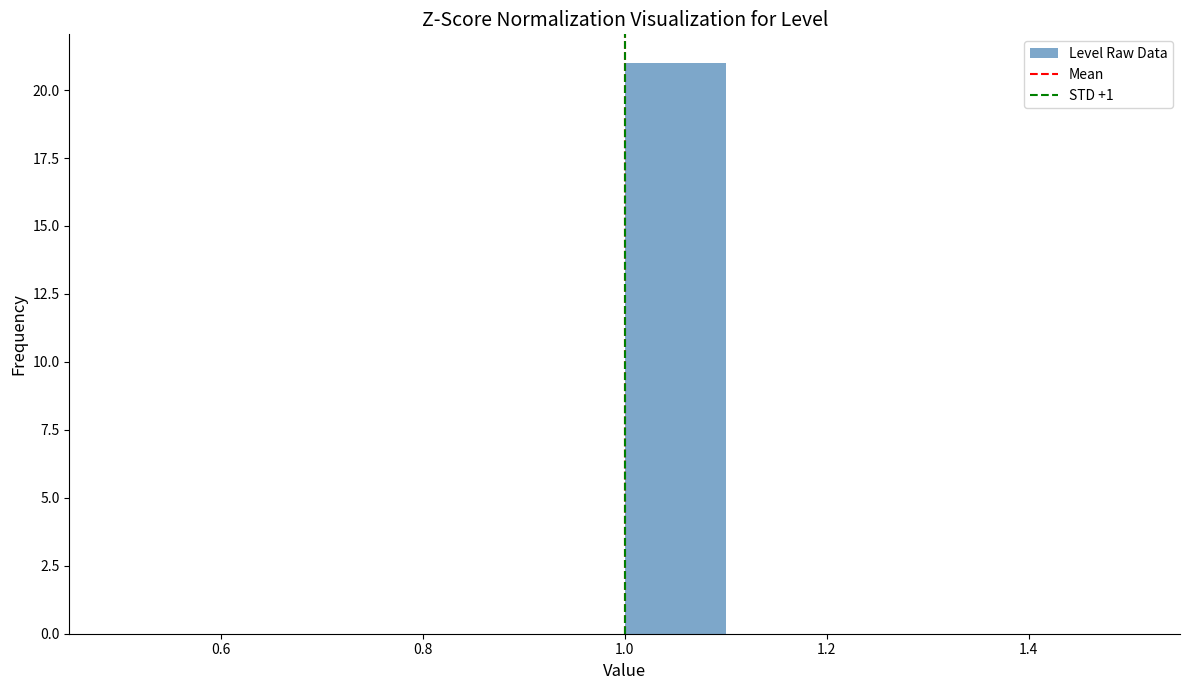

Reading left to right, transcribe this chart: for each bar, give the range it covers on the x-axis and its height. The values are not printed on the chart, so give them approximately, as read against the axis.

0.5 to 0.6: 0
0.6 to 0.7: 0
0.7 to 0.8: 0
0.8 to 0.9: 0
0.9 to 1.0: 0
1.0 to 1.1: 21
1.1 to 1.2: 0
1.2 to 1.3: 0
1.3 to 1.4: 0
1.4 to 1.5: 0